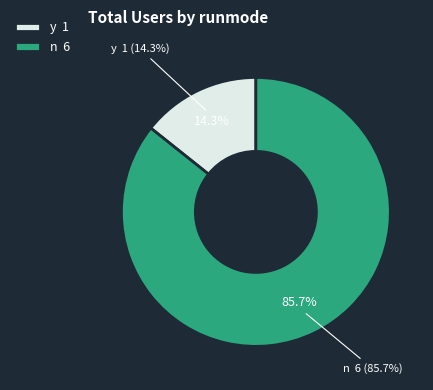

To the nearest percent, what is the combined percentage of n and y?

100%